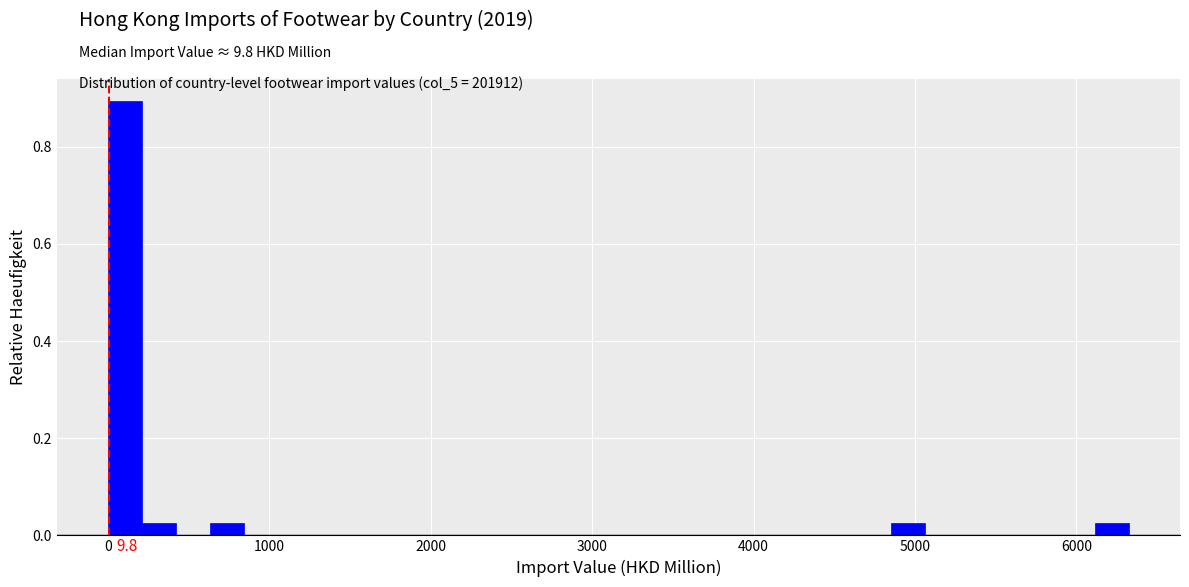

Read against the x-axis, roughly where is the centre of the tallest bar?

100